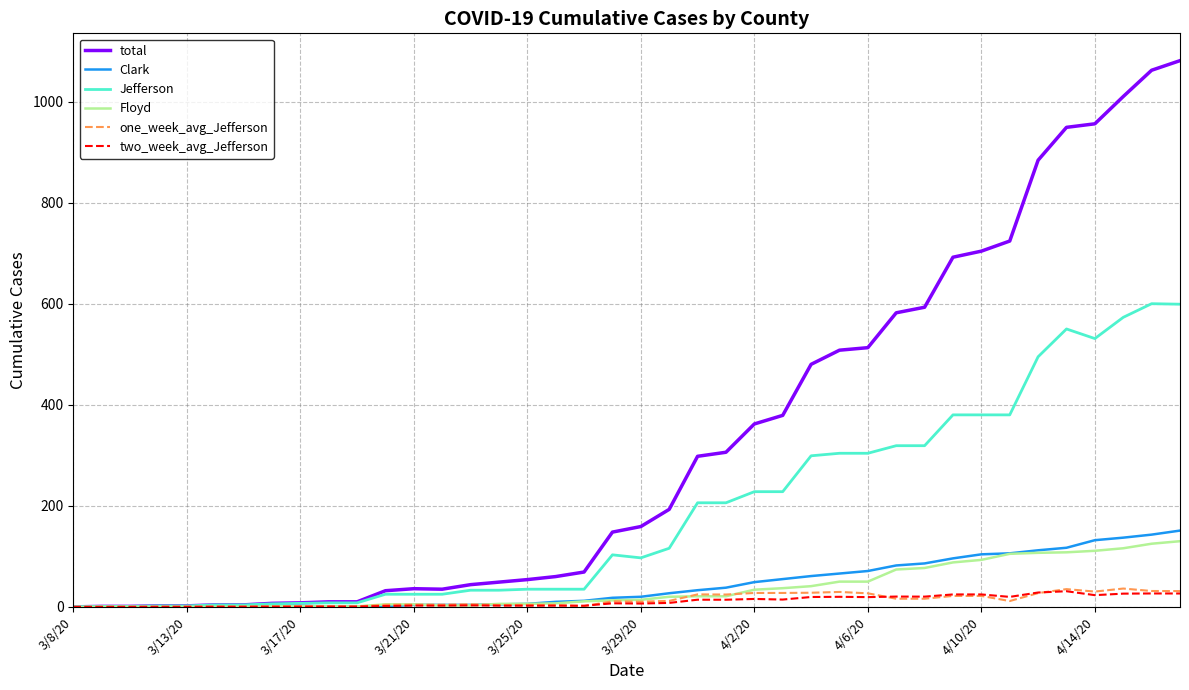

True or false: Jefferson has more than 1 interior local peaks.

True